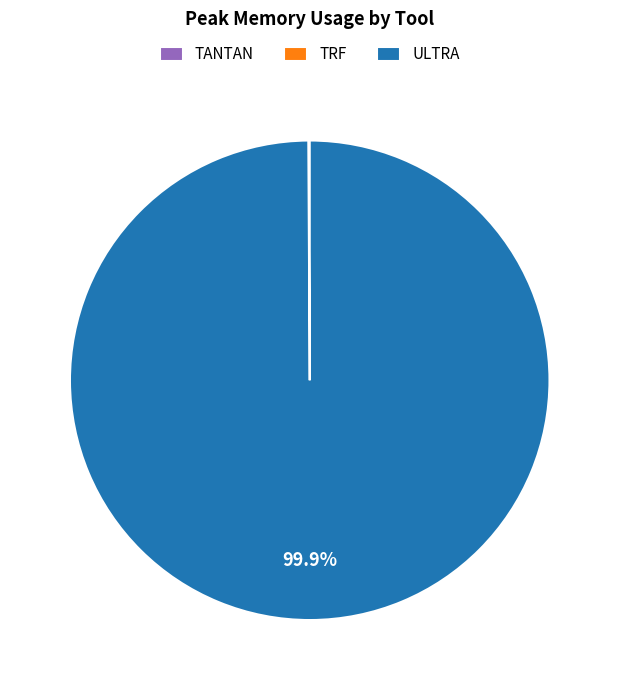

Is there any slice that represents more than half of the pie?

Yes